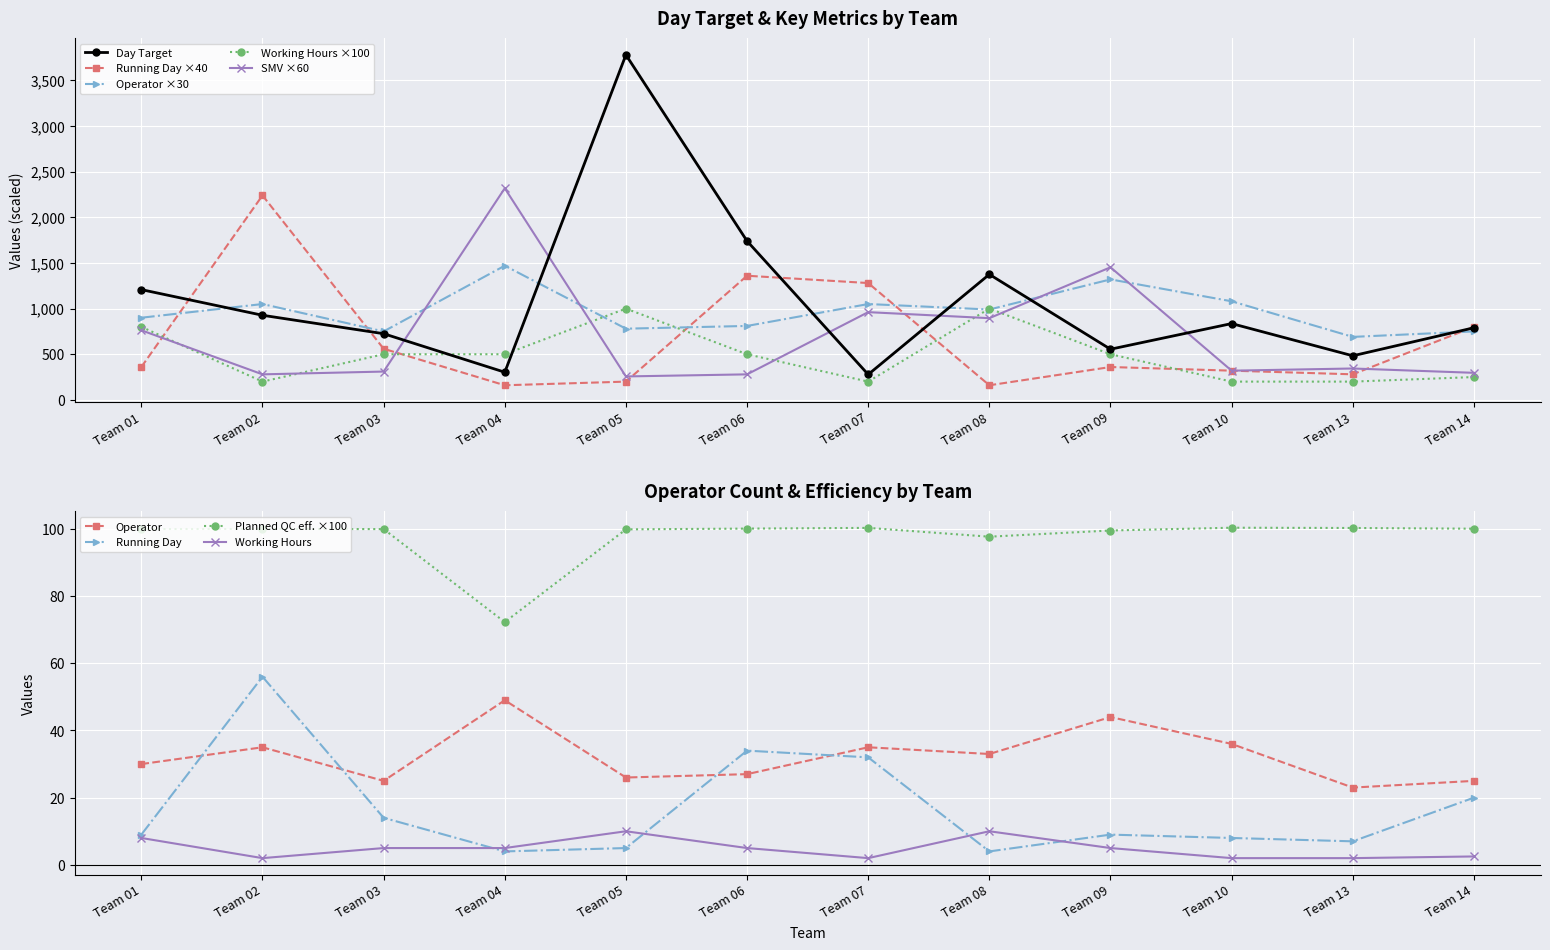

What is the lowest value of the Operator ×30 series?

690.0